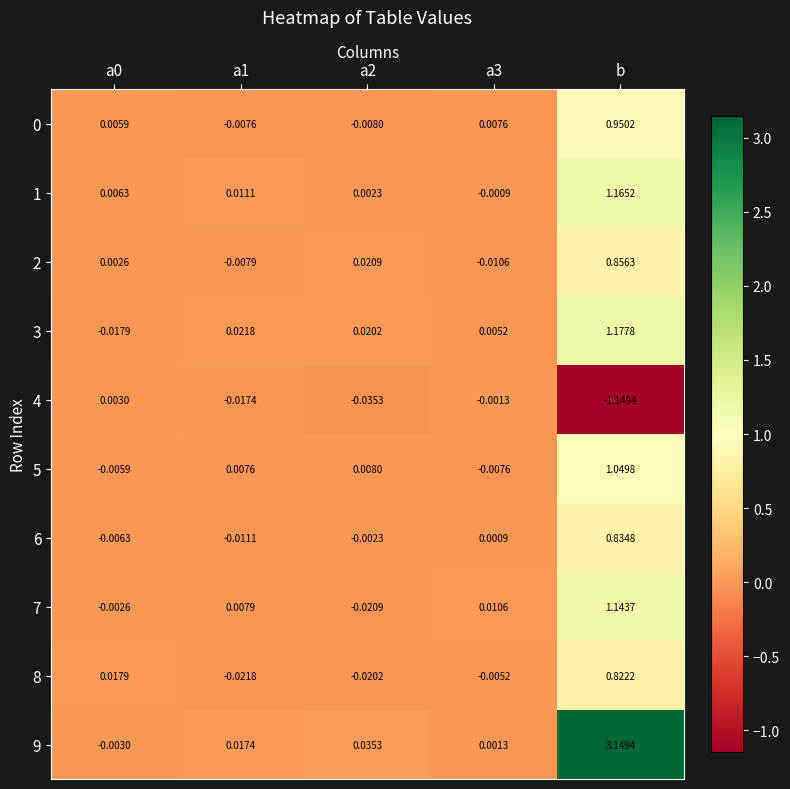

At which category is the sum across all series the highest?

b